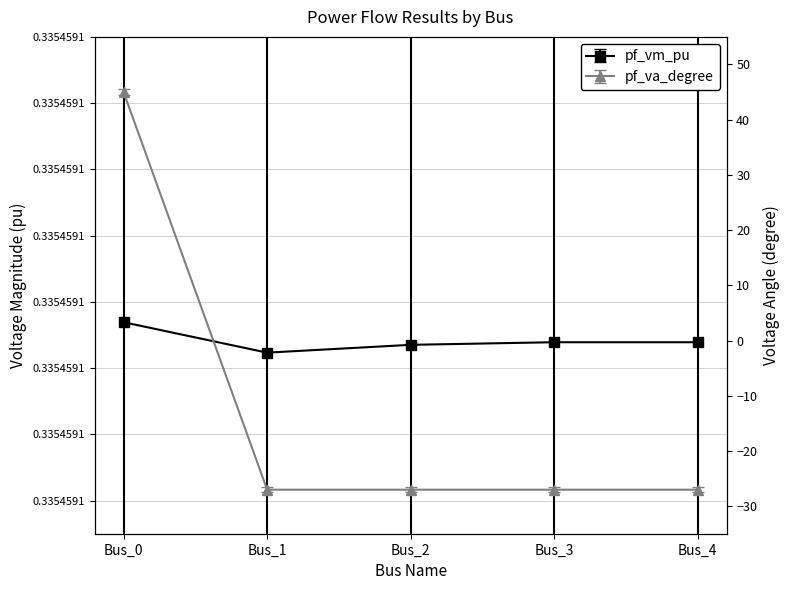

Which category has the highest value across all series?

Bus_0